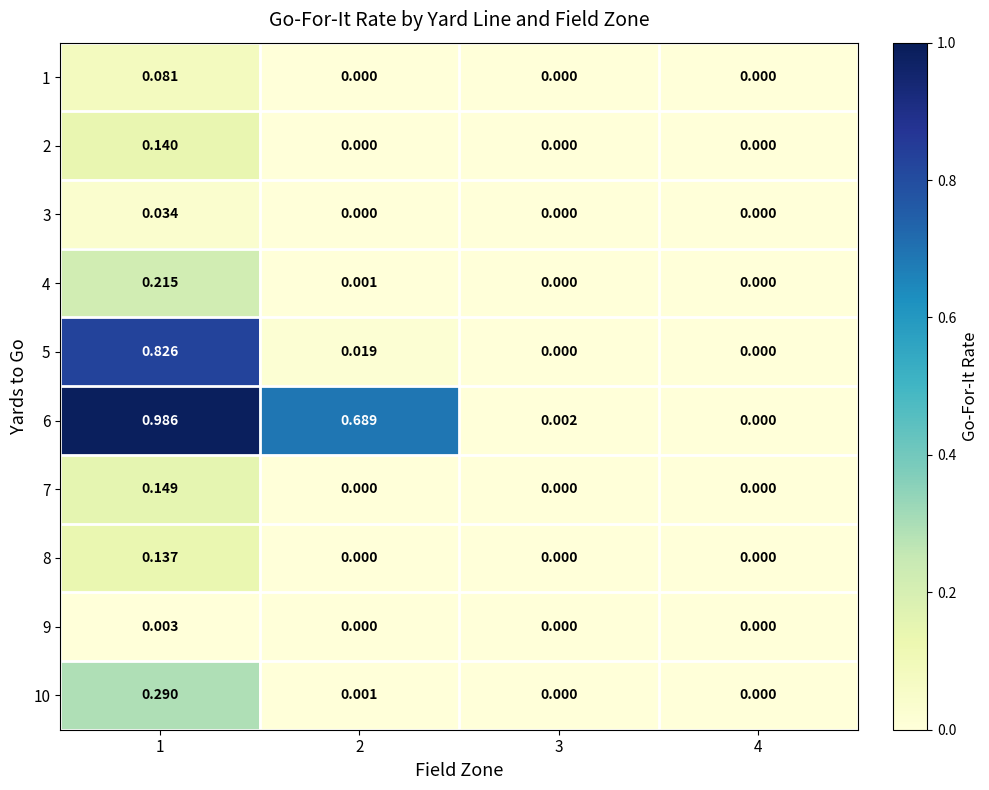

Is the value of 7 at 1 greater than the value of 6 at 3?

Yes